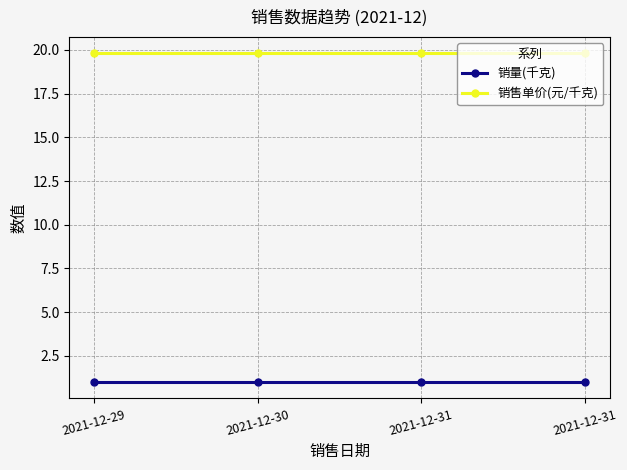

What are all the series names shown in the legend?

销量(千克), 销售单价(元/千克)